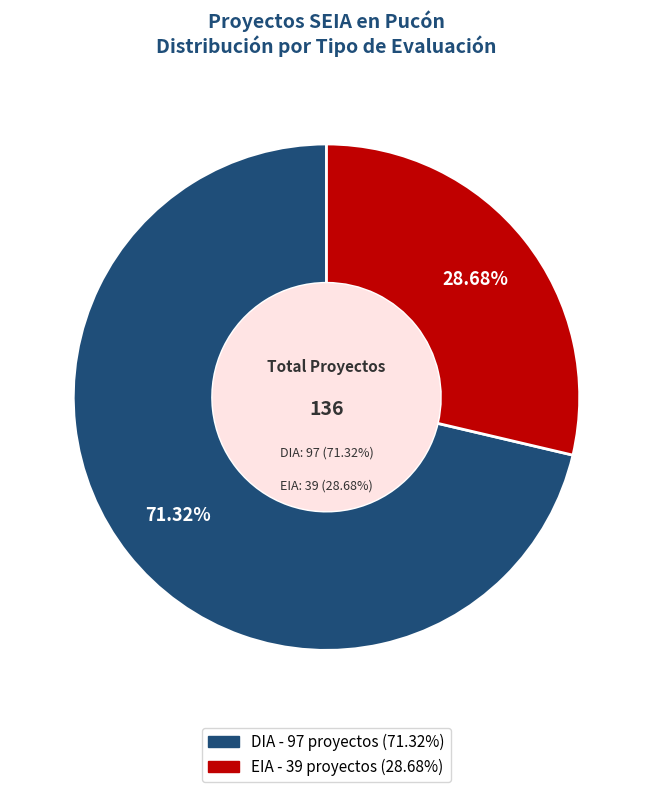

To the nearest percent, what is the combined percentage of DIA and EIA?

100%